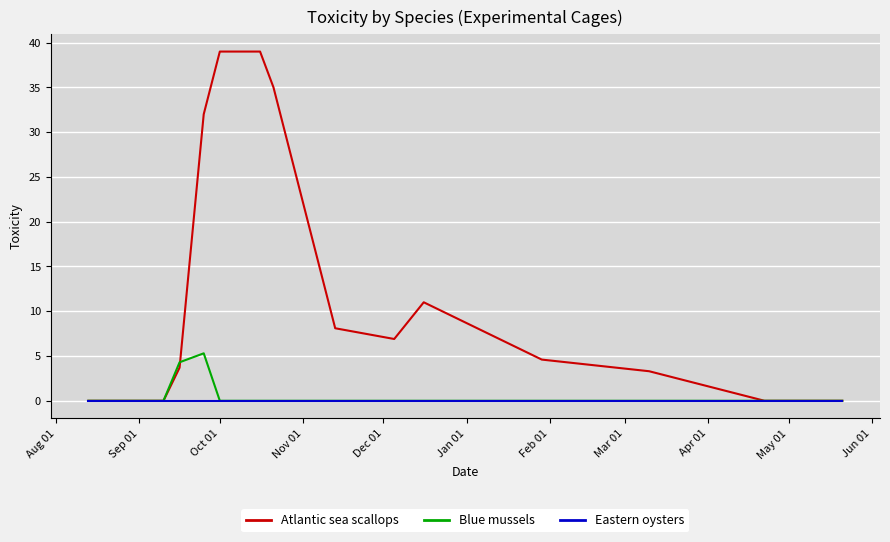

Reading left to right, what are all the values shown in this chart?

Atlantic sea scallops: 0.0	0.0	0.0	0.0	0.0	3.7	32.0	39.0	39.0	35.0	8.1	6.9	11.0	4.6	3.3	0.0	0.0	0.0	0.0	0.0
Blue mussels: 0.0	0.0	0.0	0.0	0.0	4.3	5.3	0.0	0.0	0.0	0.0	0.0	0.0	0.0	0.0	0.0	0.0	0.0	0.0	0.0
Eastern oysters: 0.0	0.0	0.0	0.0	0.0	0.0	0.0	0.0	0.0	0.0	0.0	0.0	0.0	0.0	0.0	0.0	0.0	0.0	0.0	0.0